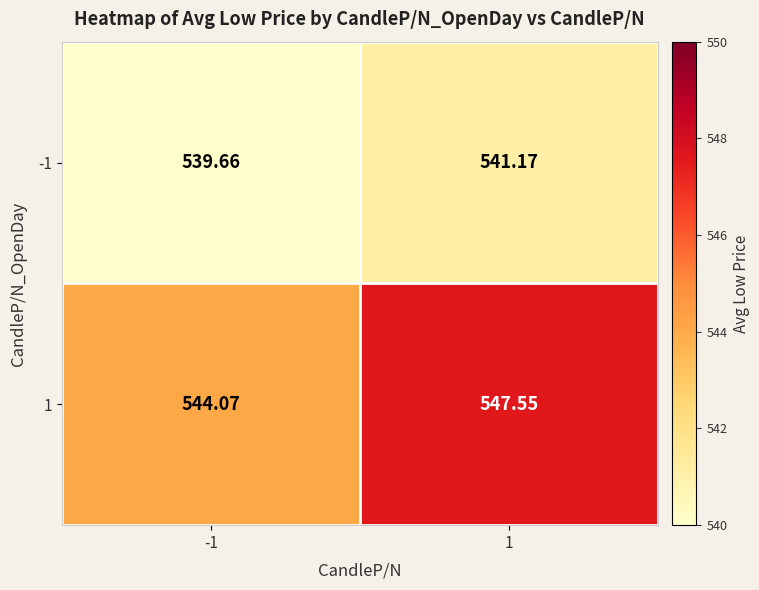

Count the number of data series in this chart.

2